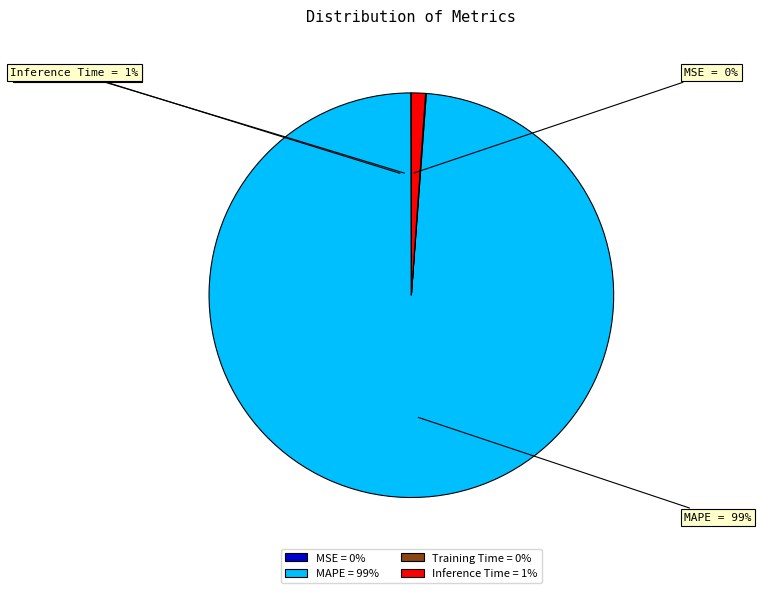

Which category has the smallest portion of the pie?

MSE